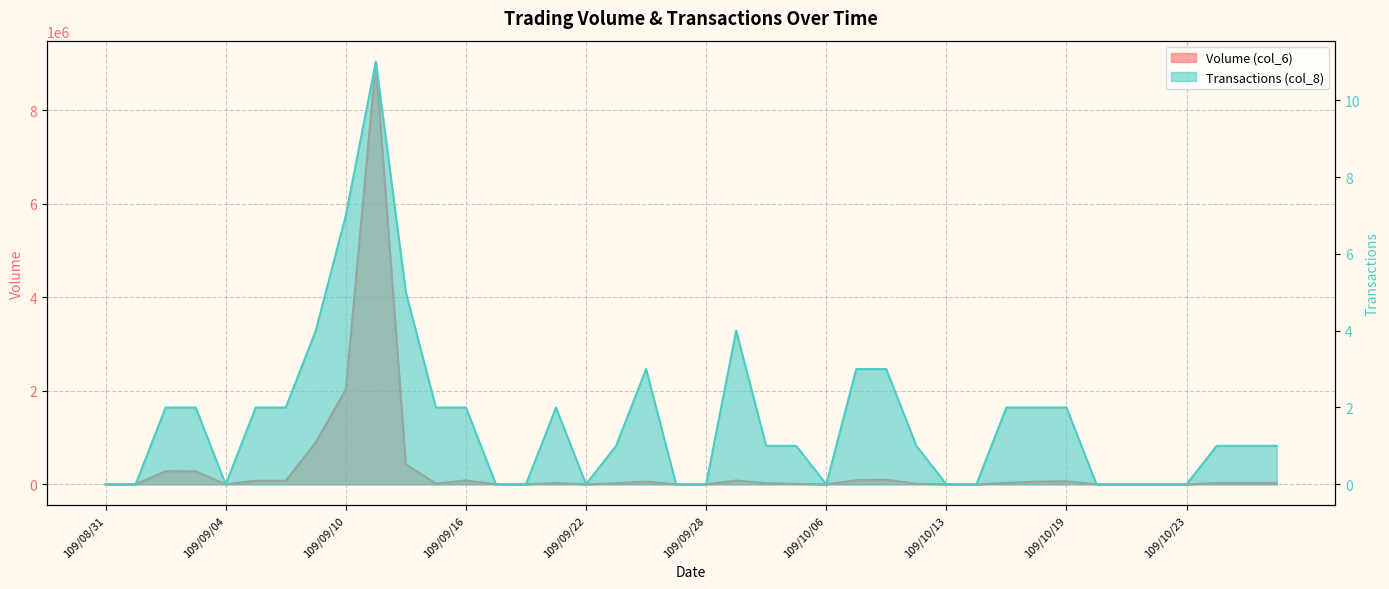

Reading left to right, transcribe all the data shown in this chart.

Volume (col_6): 109/08/31=0	109/09/01=0	109/09/02=281000	109/09/03=278000	109/09/04=0	109/09/07=76800	109/09/08=75900	109/09/09=898850	109/09/10=2028050	109/09/11=9041300	109/09/14=426930	109/09/15=18000	109/09/16=84000	109/09/17=0	109/09/18=0	109/09/21=28360	109/09/22=0	109/09/23=23900	109/09/24=58080	109/09/25=0	109/09/28=0	109/09/29=81500	109/09/30=24000	109/10/05=11900	109/10/06=0	109/10/07=86460	109/10/08=98340	109/10/12=12800	109/10/13=0	109/10/14=0	109/10/15=27460	109/10/16=59400	109/10/19=64900	109/10/20=0	109/10/21=0	109/10/22=0	109/10/23=0	109/10/26=28800	109/10/27=26000	109/10/28=27500
Transactions (col_8): 109/08/31=0	109/09/01=0	109/09/02=2	109/09/03=2	109/09/04=0	109/09/07=2	109/09/08=2	109/09/09=4	109/09/10=7	109/09/11=11	109/09/14=5	109/09/15=2	109/09/16=2	109/09/17=0	109/09/18=0	109/09/21=2	109/09/22=0	109/09/23=1	109/09/24=3	109/09/25=0	109/09/28=0	109/09/29=4	109/09/30=1	109/10/05=1	109/10/06=0	109/10/07=3	109/10/08=3	109/10/12=1	109/10/13=0	109/10/14=0	109/10/15=2	109/10/16=2	109/10/19=2	109/10/20=0	109/10/21=0	109/10/22=0	109/10/23=0	109/10/26=1	109/10/27=1	109/10/28=1